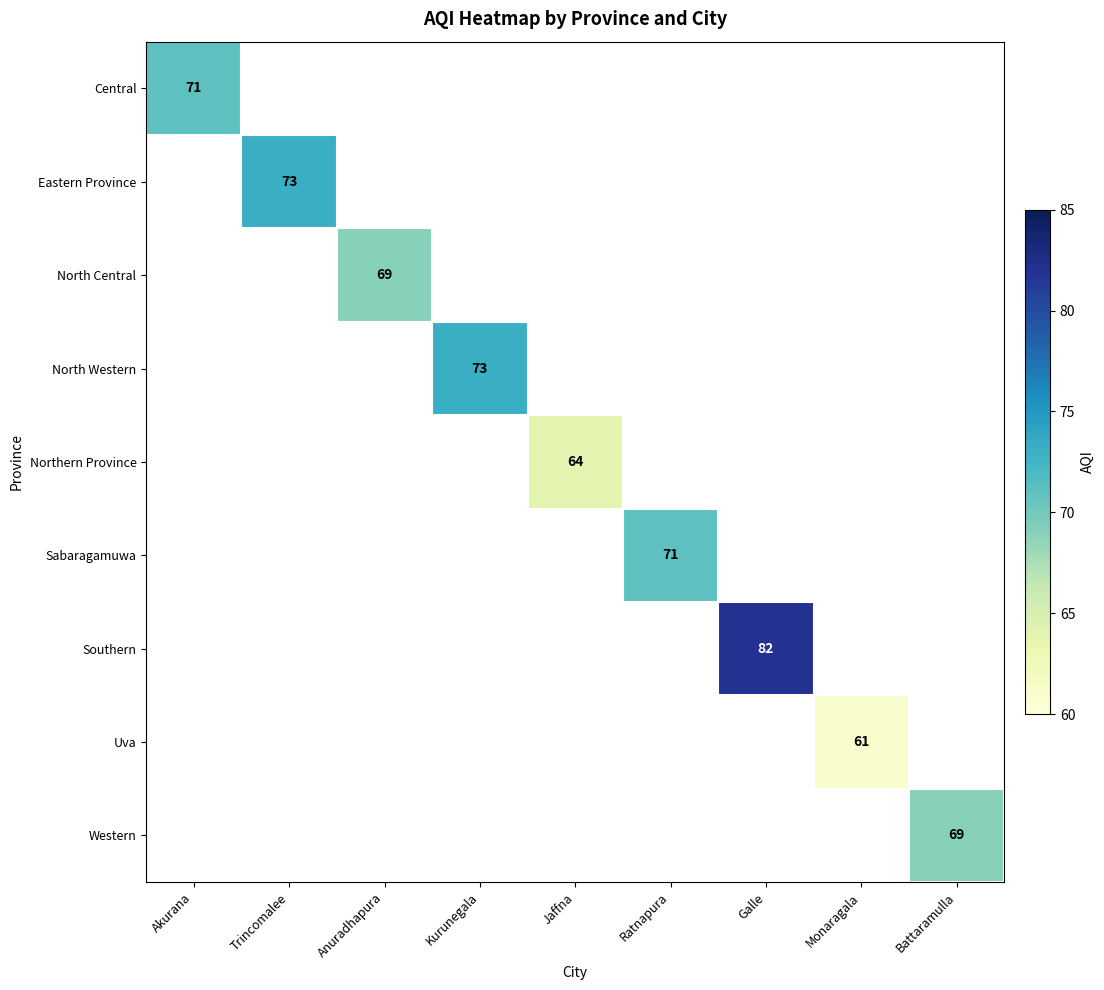

The Northern Province series shows 64 at Jaffna. True or false?

True